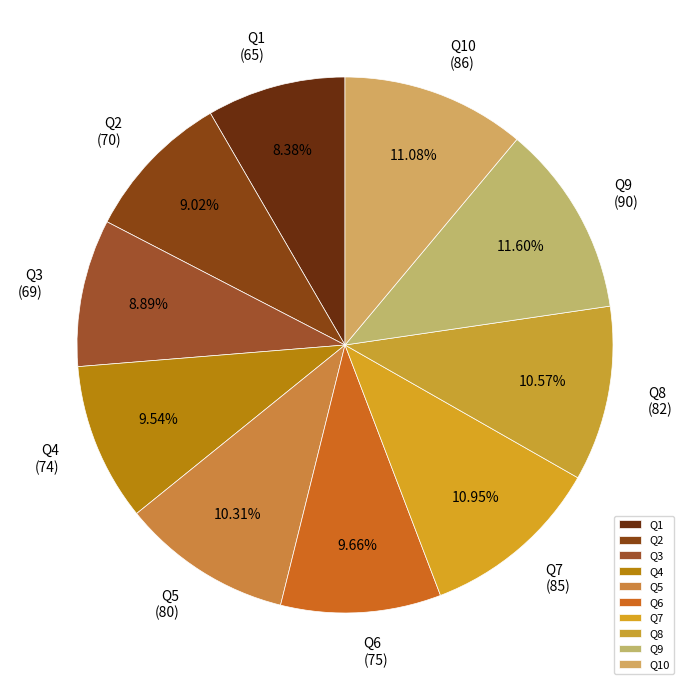

Is there a majority slice in this chart?

No